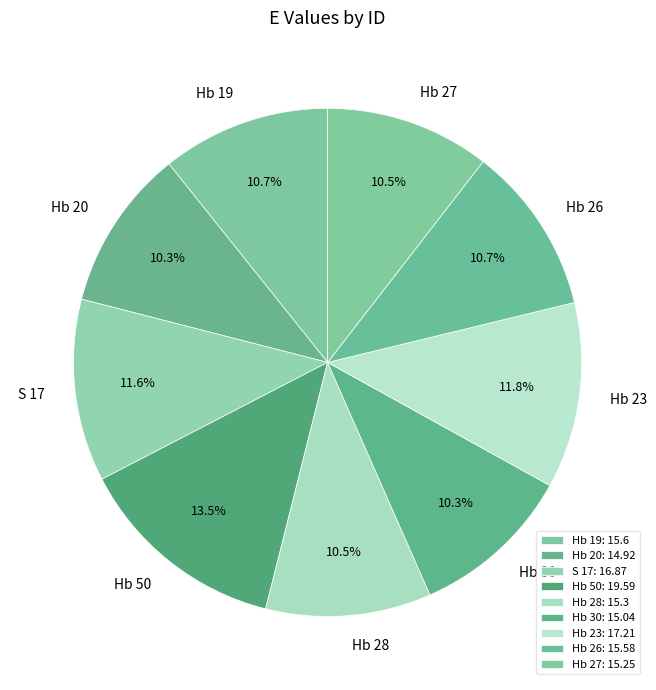

Which category has the biggest portion of the pie?

Hb 50